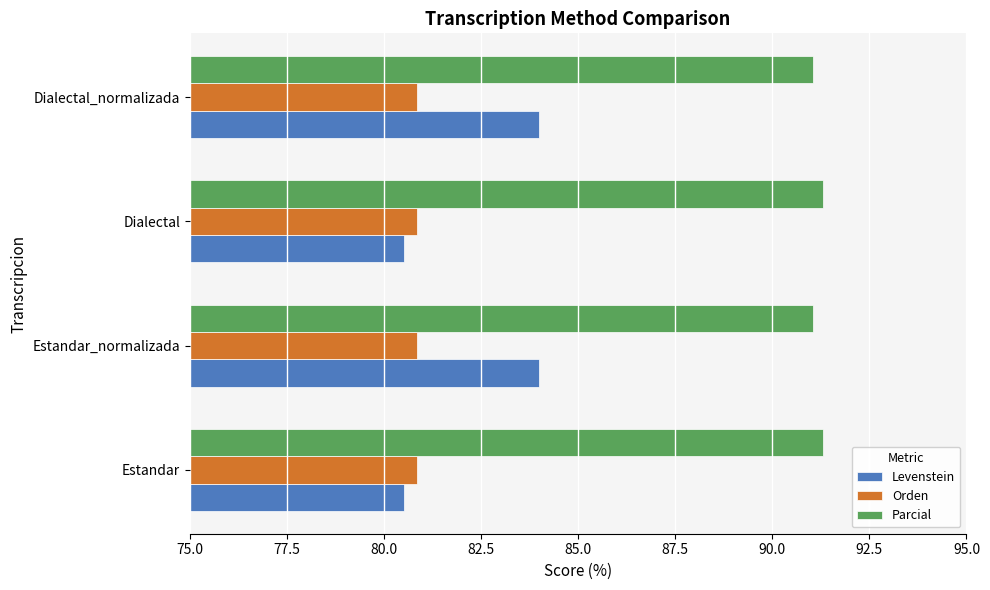

What is the difference between the highest and lowest values at Dialectal_normalizada?

10.2